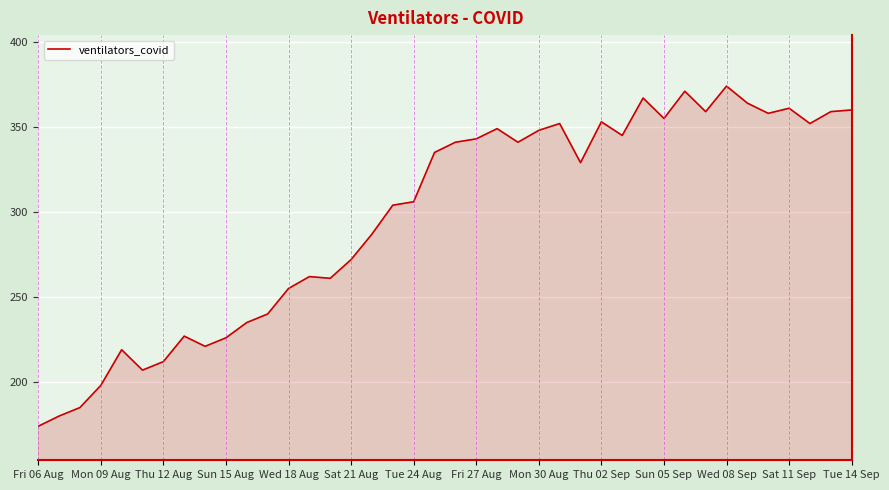

What is the smallest value displayed?

174